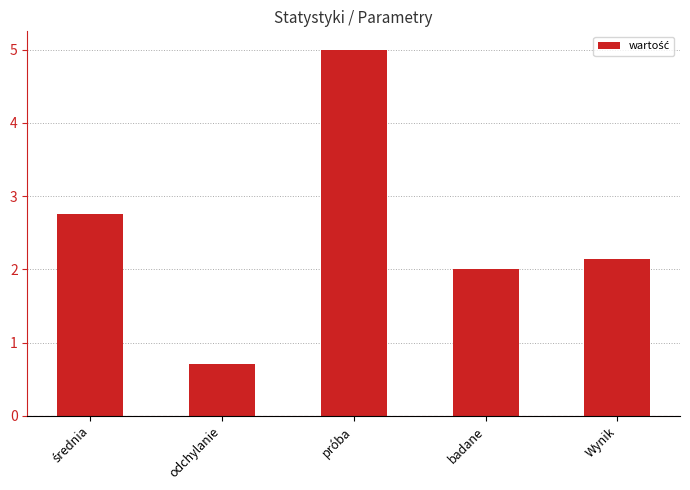

What is the approximate value at próba?

5.0